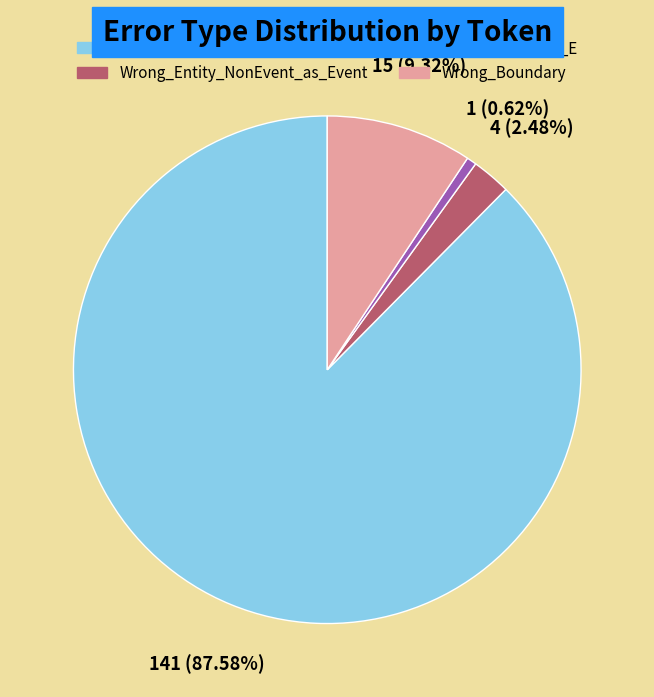

The Correct slice represents 82% of the pie. True or false?

False